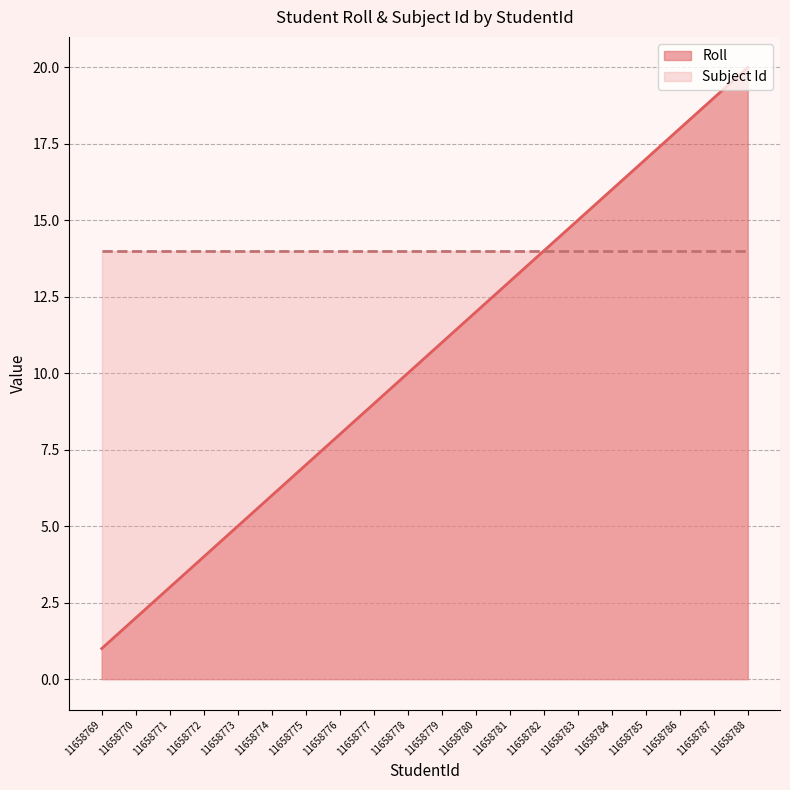

True or false: the data has more than 1 interior local peaks.

False